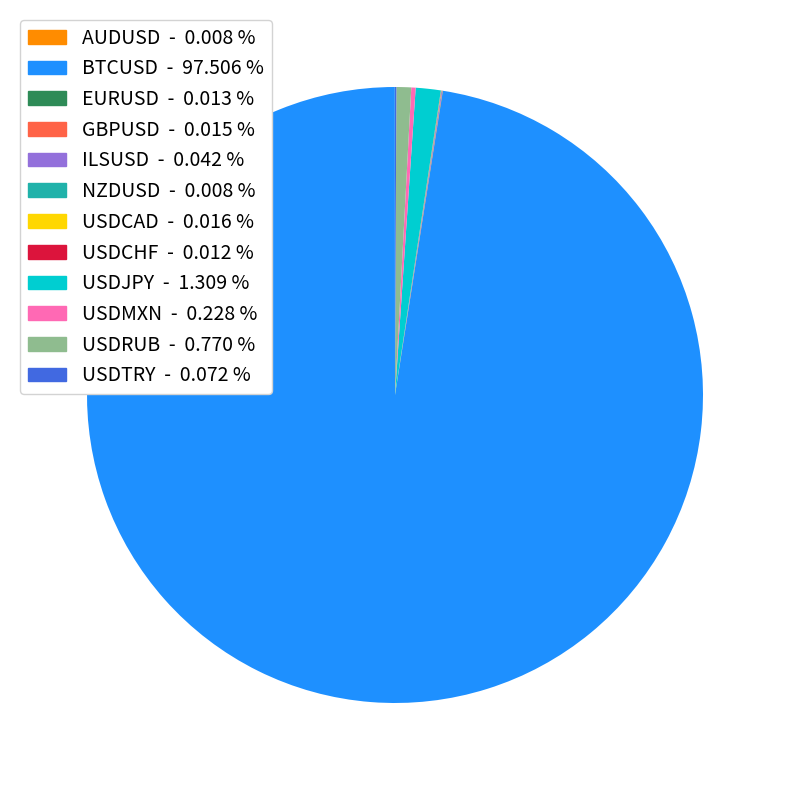

Does BTCUSD - 97.506 % represent more than half of the total?

Yes